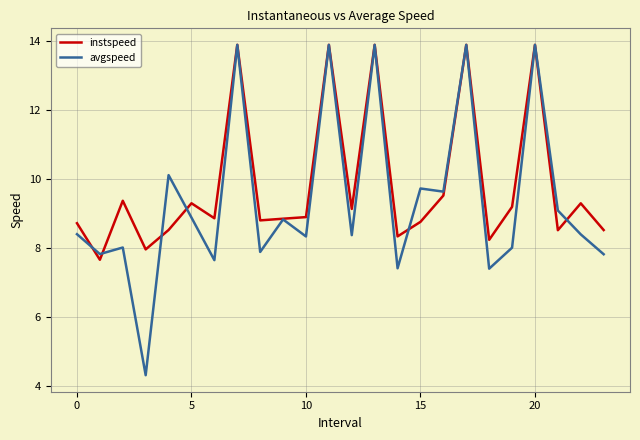

Which series has the largest total across all categories?

instspeed